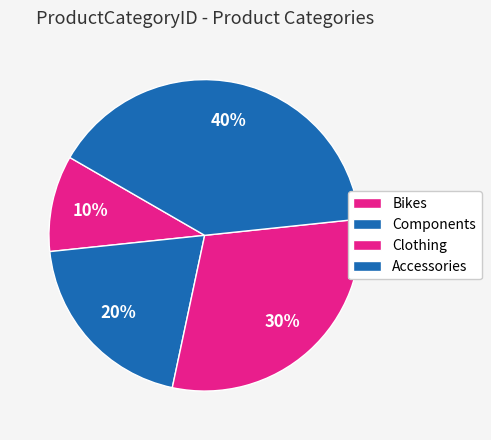

To the nearest percent, what is the difference between the largest and smallest slice percentages?

30%